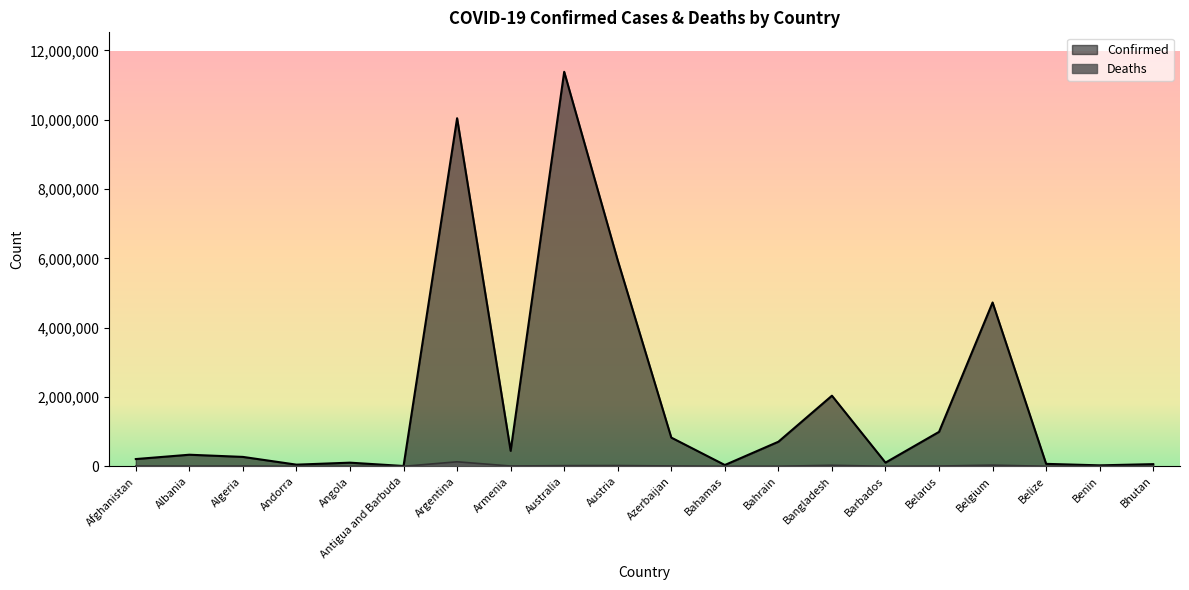

Reading left to right, what are all the values shown in this chart?

Confirmed: Afghanistan=209406	Albania=334427	Algeria=271477	Andorra=47875	Angola=105277	Antigua and Barbuda=9106	Argentina=10044957	Armenia=446819	Australia=11385534	Austria=5943417	Azerbaijan=828730	Bahamas=37491	Bahrain=709230	Bangladesh=2037829	Barbados=106645	Belarus=994037	Belgium=4727795	Belize=70757	Benin=27990	Bhutan=62620
Deaths: Afghanistan=7896	Albania=3598	Algeria=6881	Andorra=165	Angola=1933	Antigua and Barbuda=146	Argentina=130472	Armenia=8721	Australia=19459	Austria=21923	Azerbaijan=10129	Bahamas=833	Bahrain=1552	Bangladesh=29445	Barbados=575	Belarus=7118	Belgium=33775	Belize=688	Benin=163	Bhutan=21